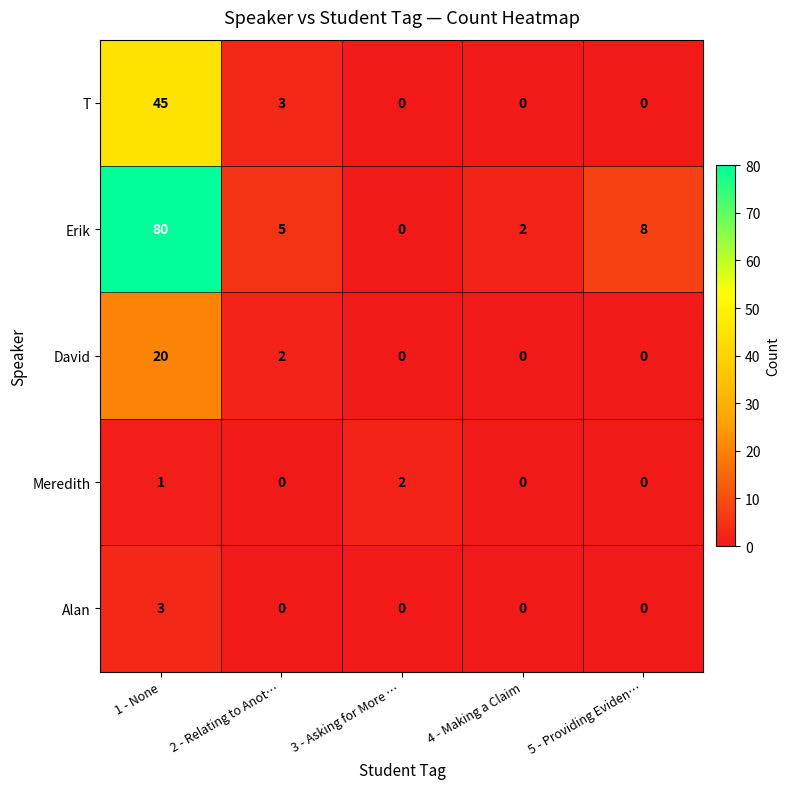

Reading right to left, extract all data points from this chart.

T: 5 - Providing Eviden…=0	4 - Making a Claim=0	3 - Asking for More …=0	2 - Relating to Anot…=3	1 - None=45
Erik: 5 - Providing Eviden…=8	4 - Making a Claim=2	3 - Asking for More …=0	2 - Relating to Anot…=5	1 - None=80
David: 5 - Providing Eviden…=0	4 - Making a Claim=0	3 - Asking for More …=0	2 - Relating to Anot…=2	1 - None=20
Meredith: 5 - Providing Eviden…=0	4 - Making a Claim=0	3 - Asking for More …=2	2 - Relating to Anot…=0	1 - None=1
Alan: 5 - Providing Eviden…=0	4 - Making a Claim=0	3 - Asking for More …=0	2 - Relating to Anot…=0	1 - None=3